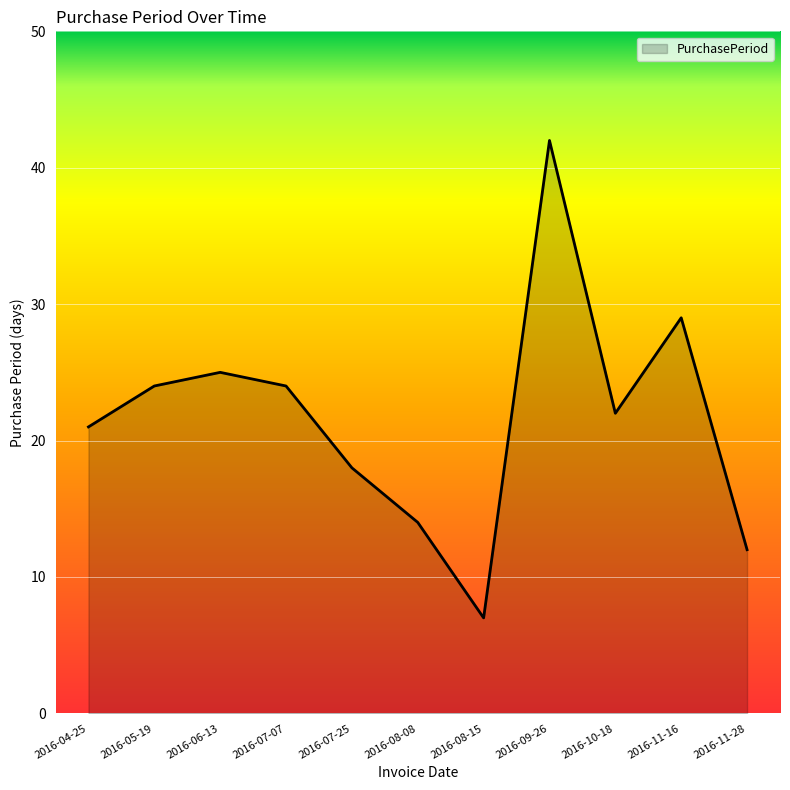

Reading left to right, transcribe all the data shown in this chart.

21	24	25	24	18	14	7	42	22	29	12